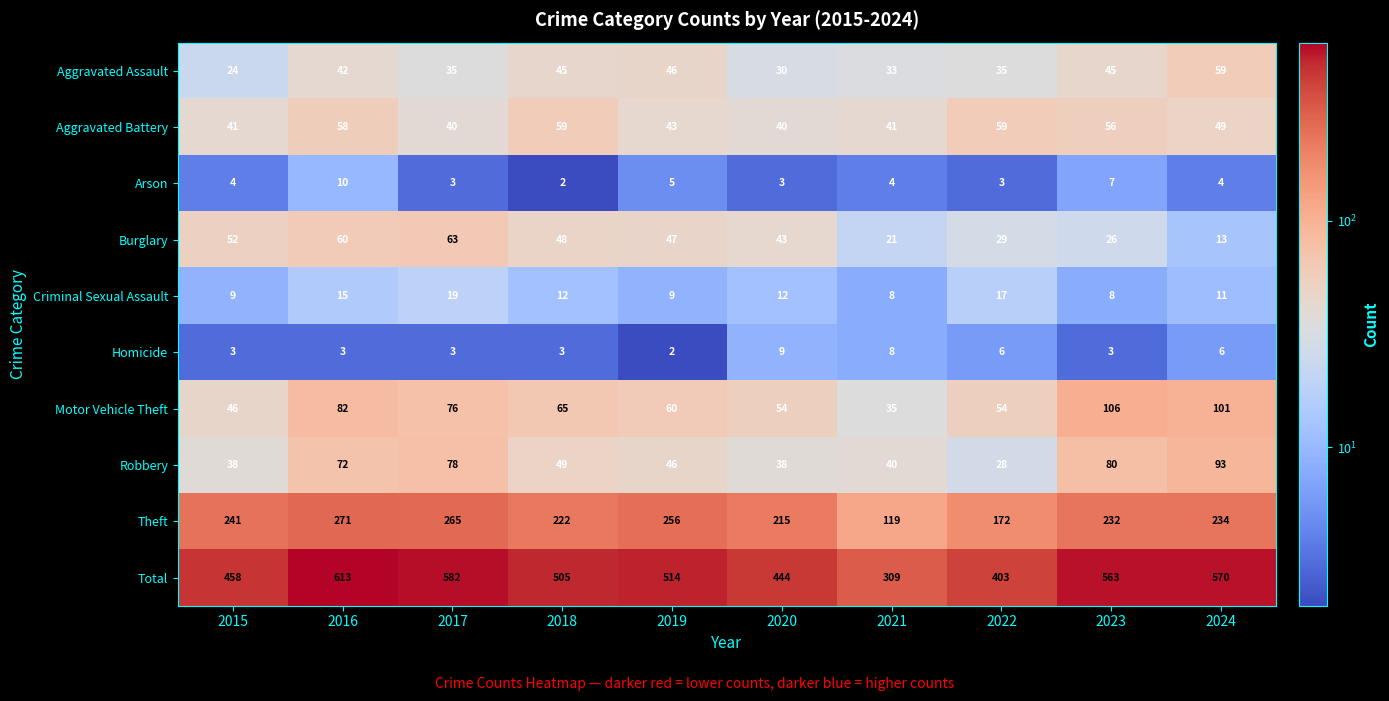

What is the total value across all series at 2022?

806